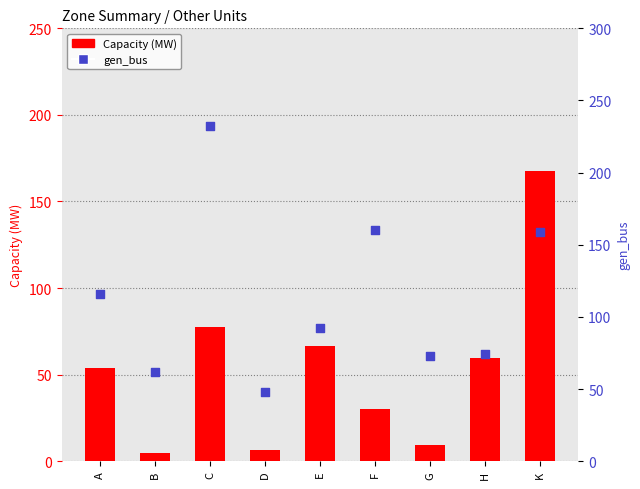

What are all the series names shown in the legend?

Capacity (MW), gen_bus